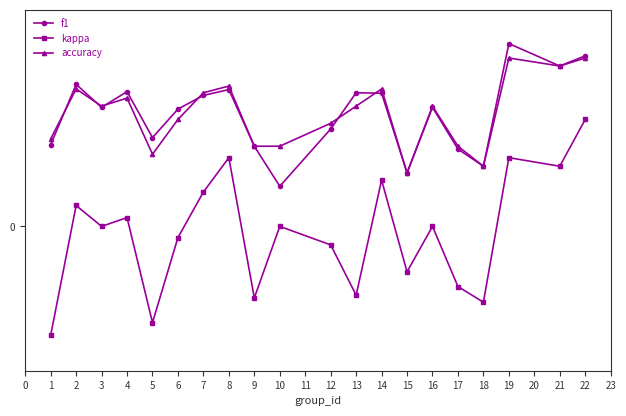

What are all the series names shown in the legend?

f1, kappa, accuracy